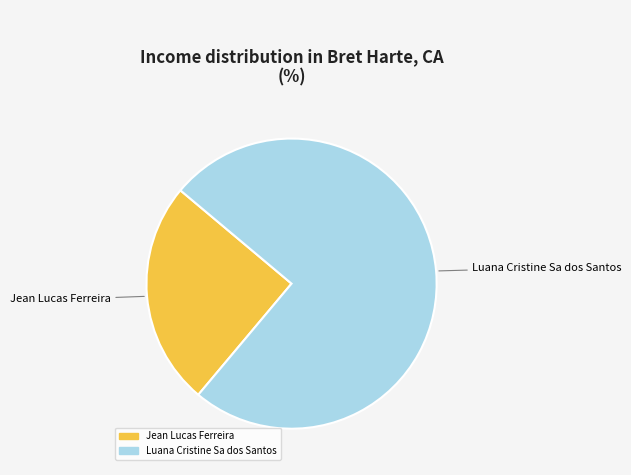

The Jean Lucas Ferreira slice represents 25% of the pie. True or false?

True